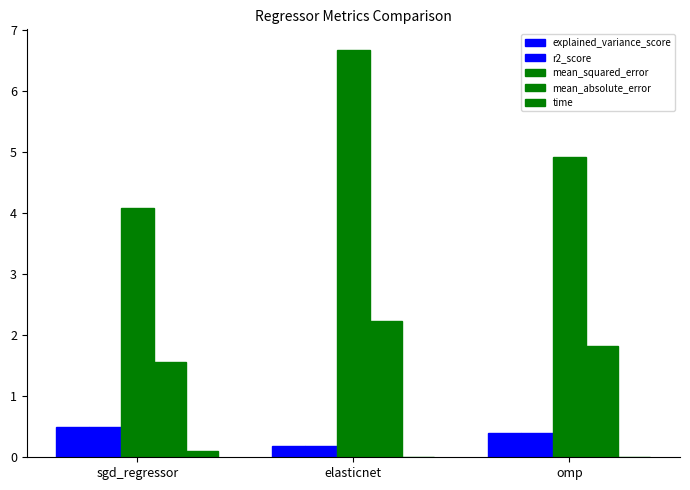

How many groups of bars are there?

3